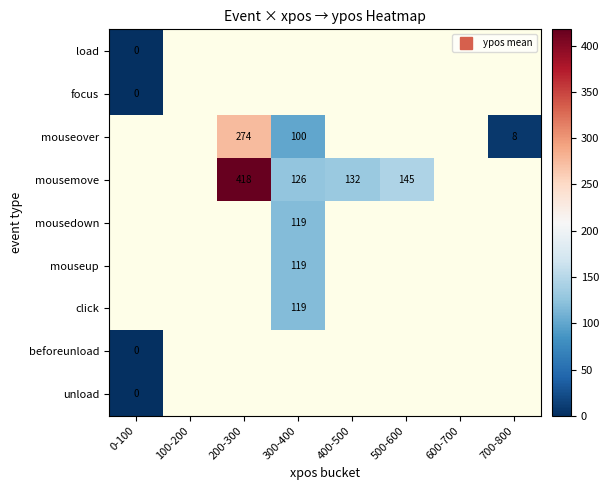

True or false: mouseup has a value of 65.0 at 300-400.

False